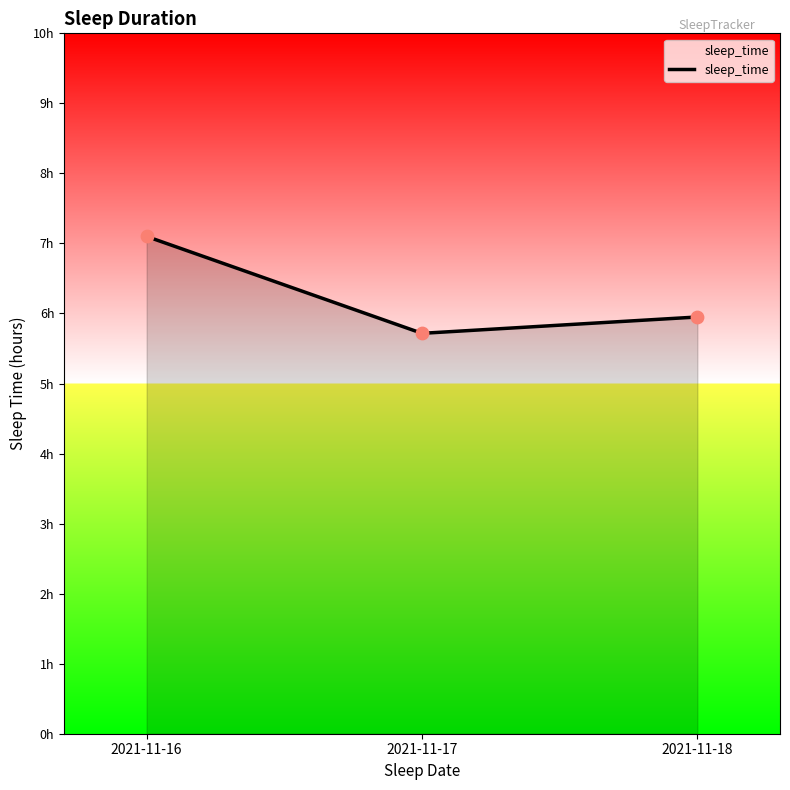

What is the change in value from 2021-11-16 to 2021-11-18?

-1.1